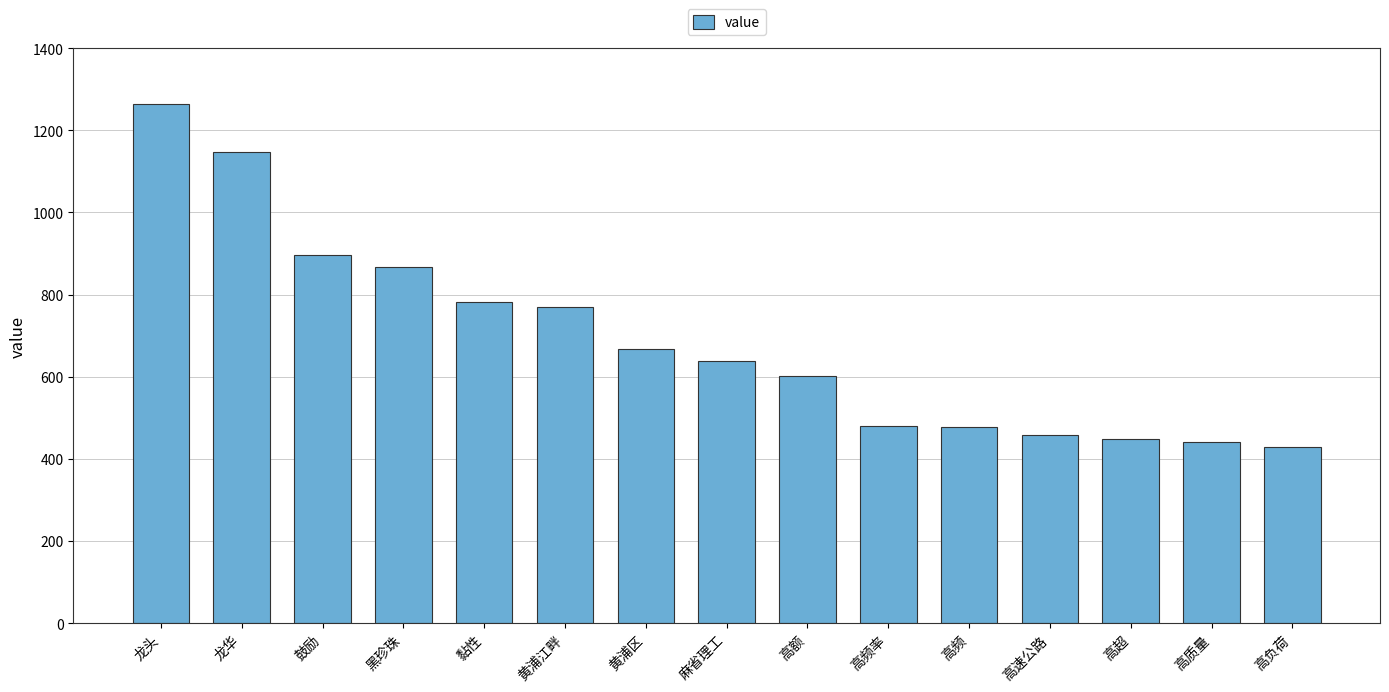

Which category has the highest value across all series?

龙头